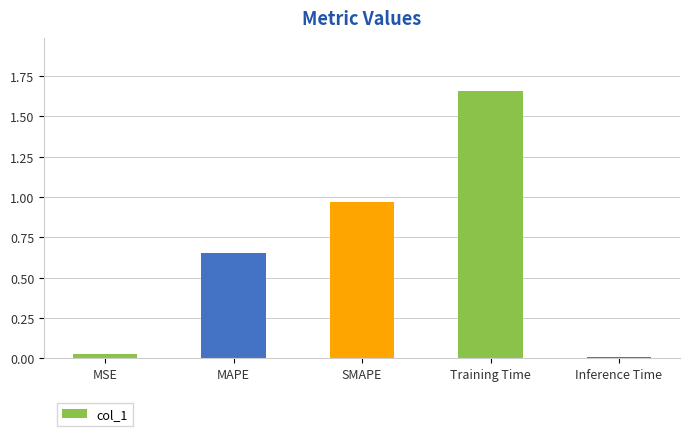

List the labels in order of value, smallest first.

Inference Time, MSE, MAPE, SMAPE, Training Time